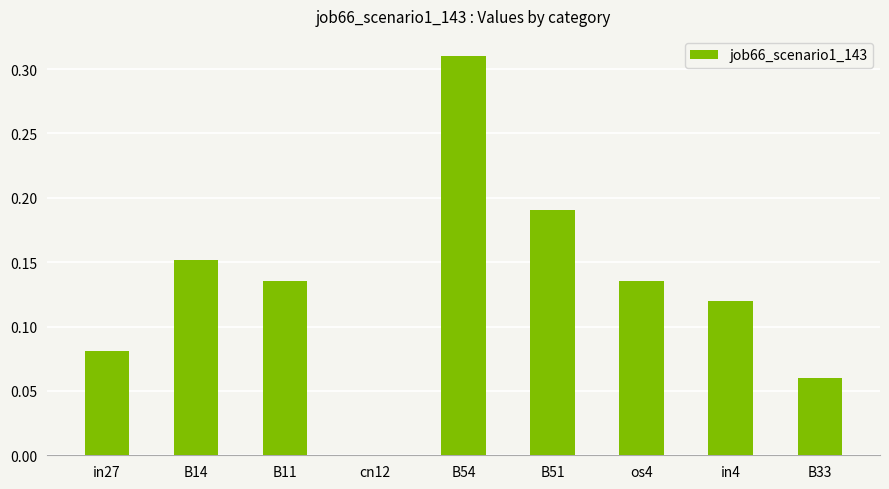

At which category does the chart reach its peak across all series?

B54